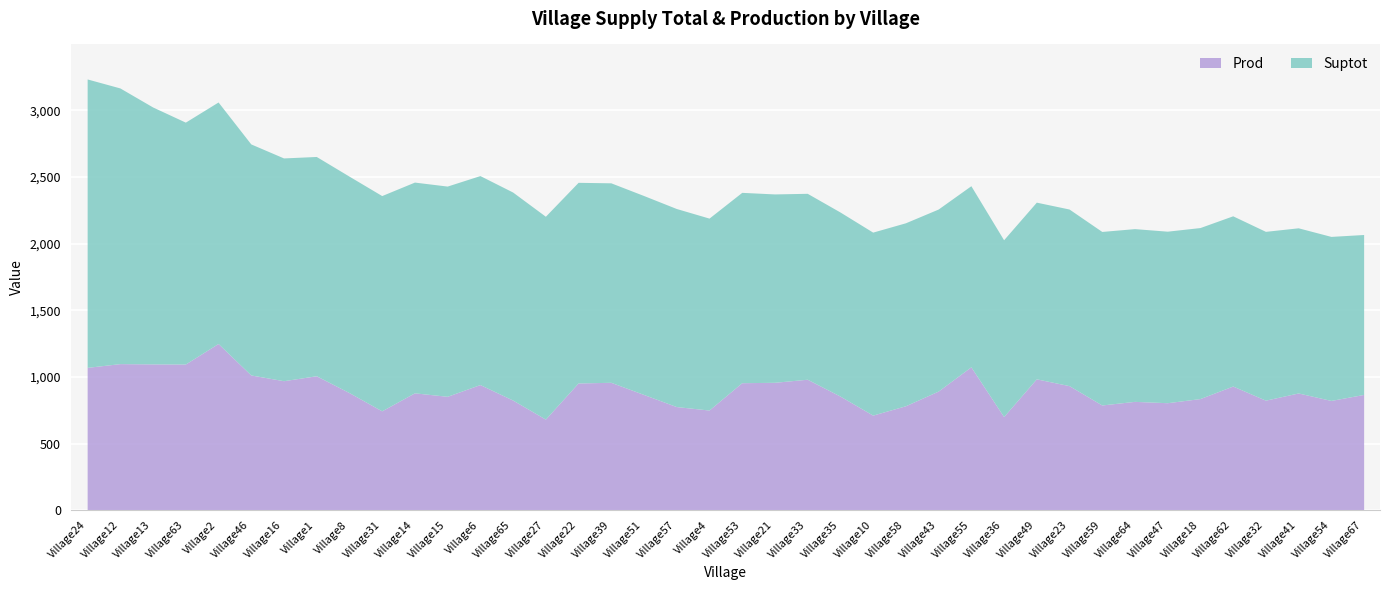

What value does the Prod series have at Village6?

943.0